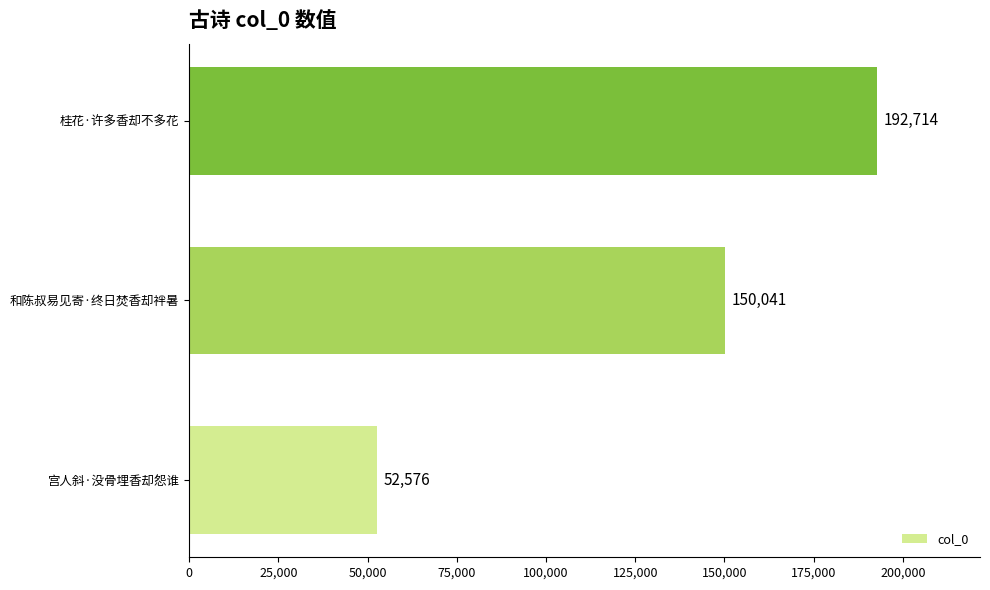

What is the sum of the values at 宫人斜·没骨埋香却怨谁 and 和陈叔易见寄·终日焚香却袢暑?

202617